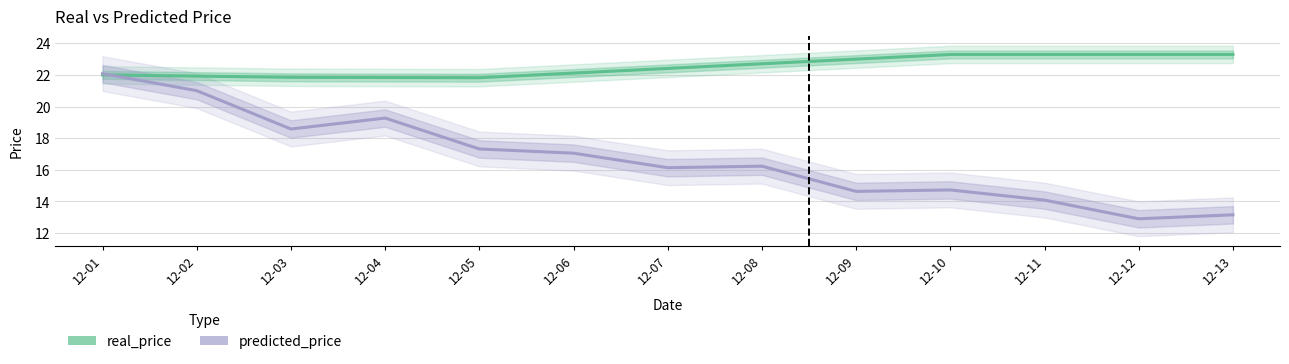

Rank the series by their average value, from lowest to highest.

predicted_price, real_price